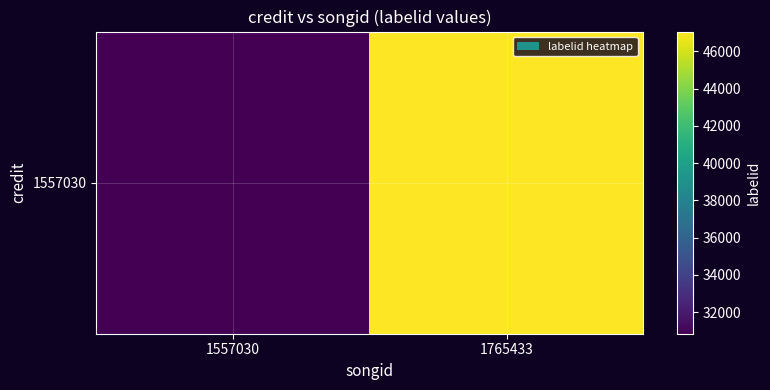

How many distinct data groups are displayed?

1